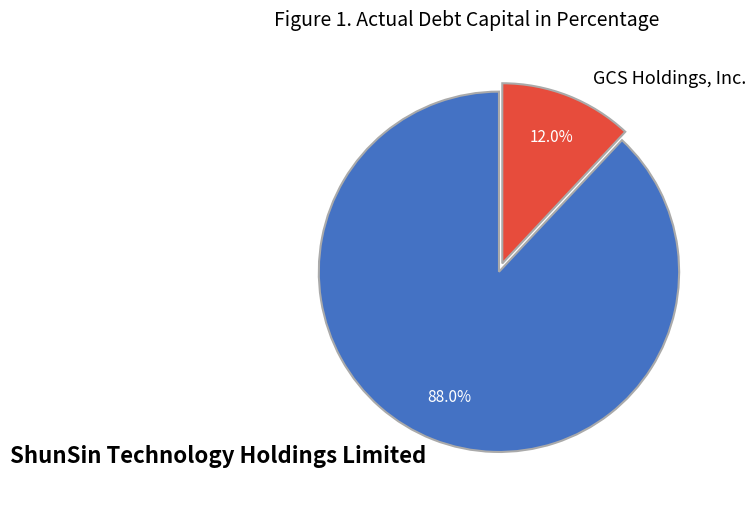

What is the total percentage of ShunSin Technology Holdings Limited and GCS Holdings, Inc.?

100.0%